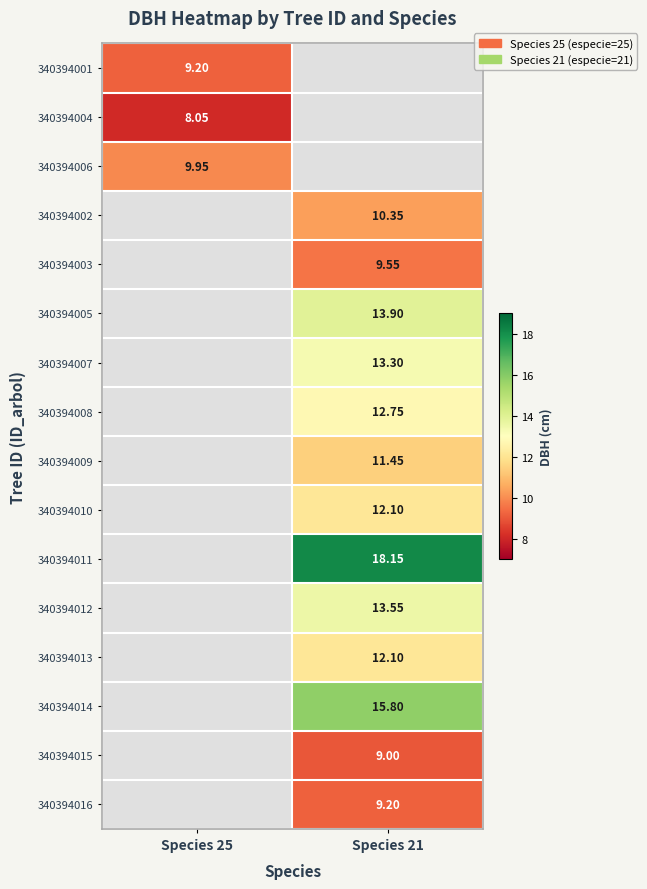

What is the maximum value shown in the chart?

18.1